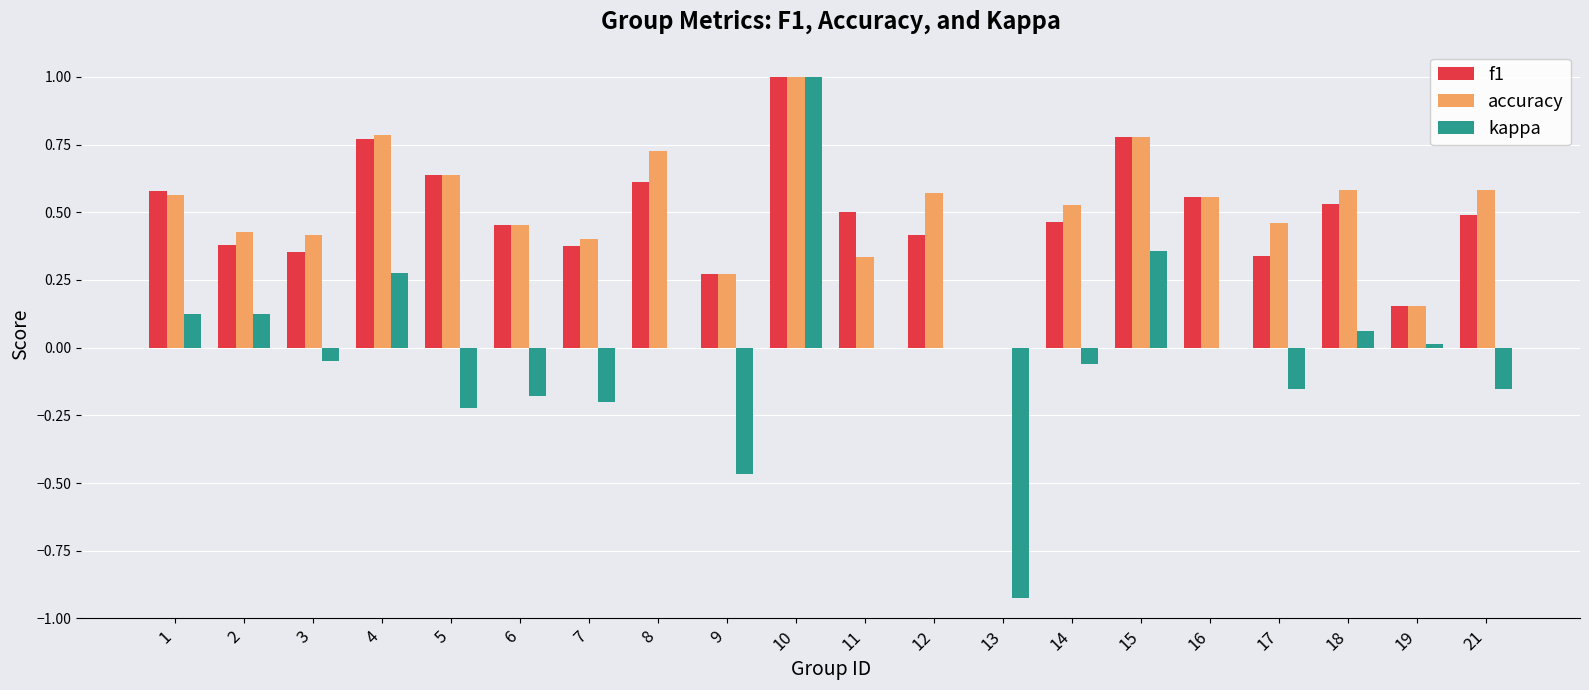

At which label does f1 reach its peak?

10